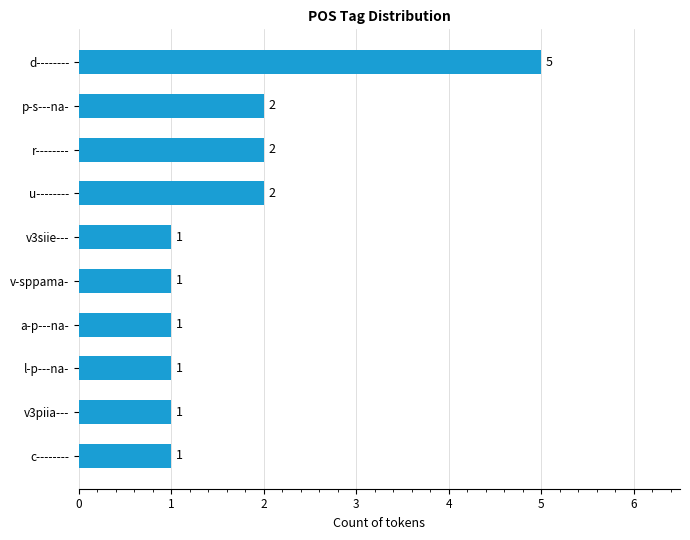

What is the sum of all values?

17